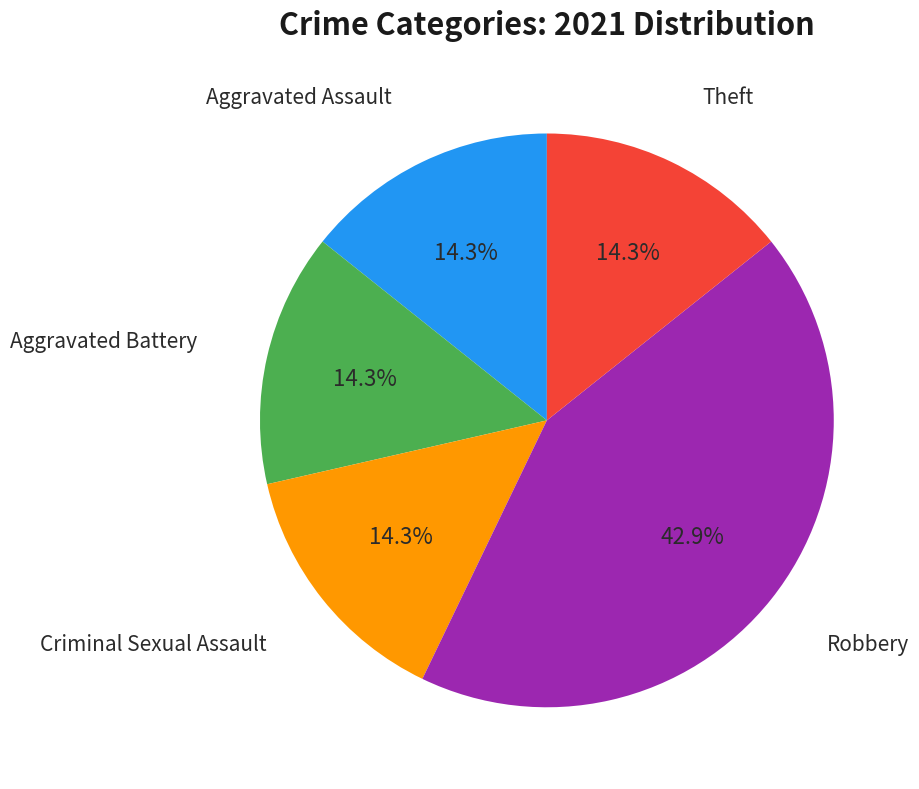

Is there a majority slice in this chart?

No